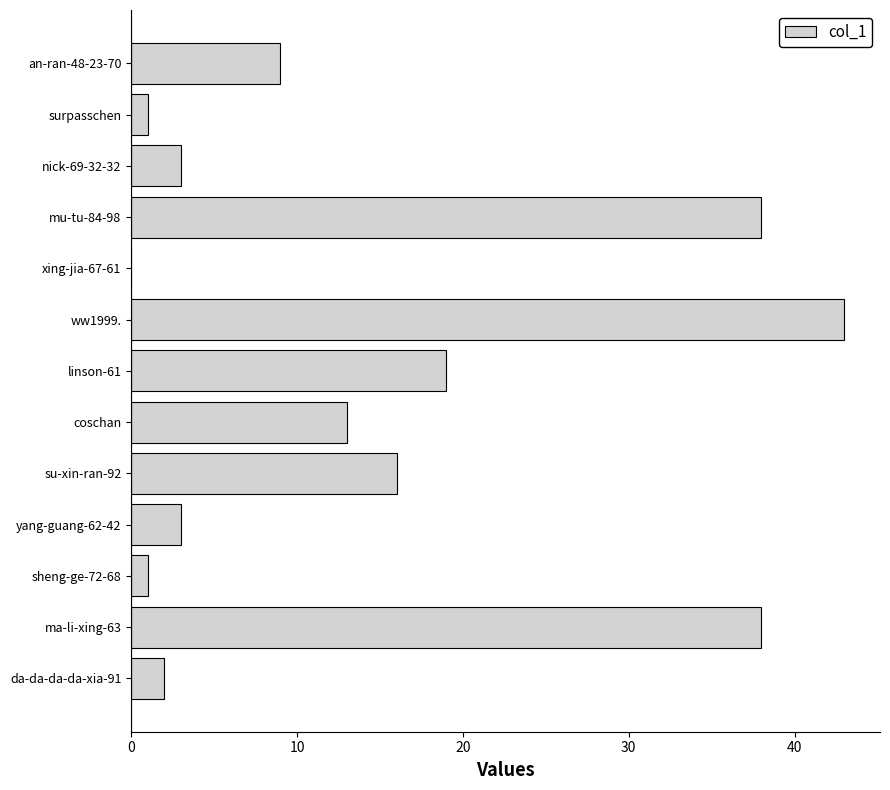

How many data points does each series have?

13